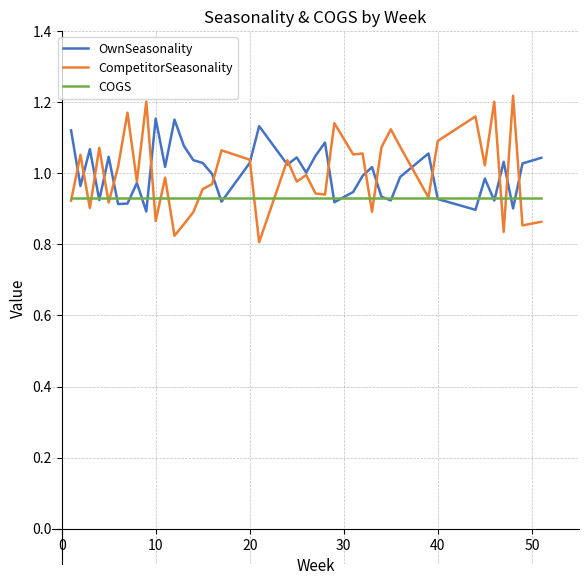

Which series ends up on top after the final intersection of CompetitorSeasonality and COGS?

COGS